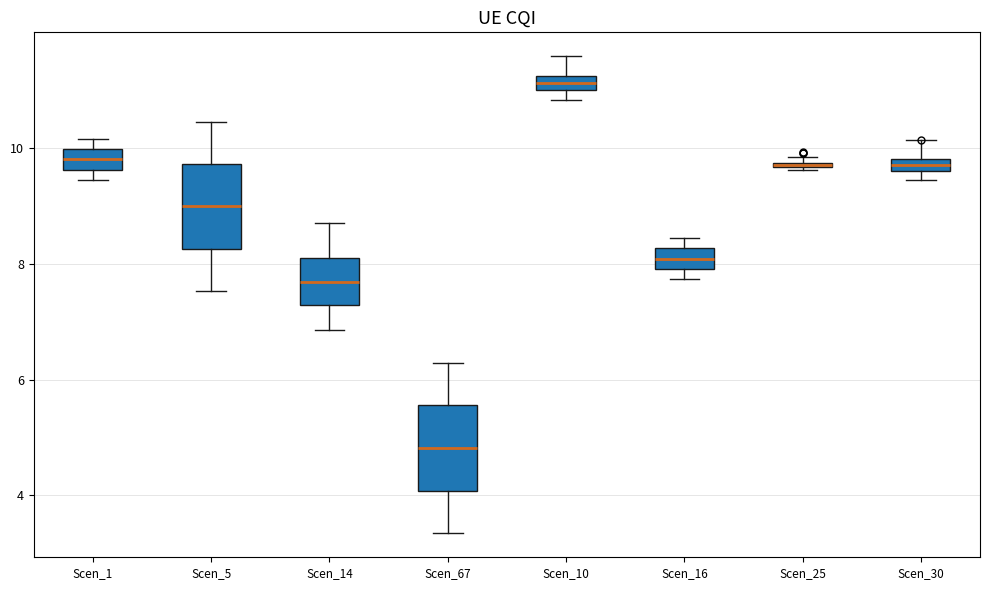

Where does the median line of the box for Scen_14 sit on the y-axis? The values are not printed on the chart, so give them approximately, as read against the axis.

7.6